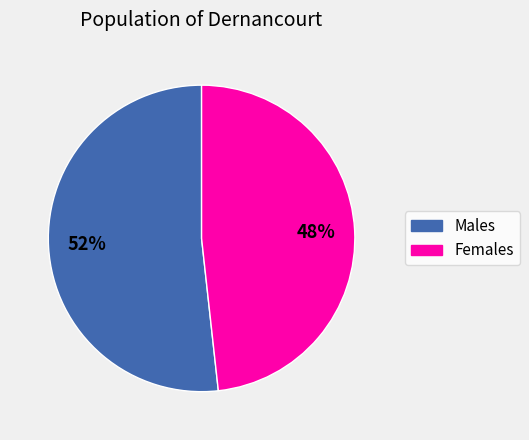

To the nearest percent, what is the average slice percentage?

50%